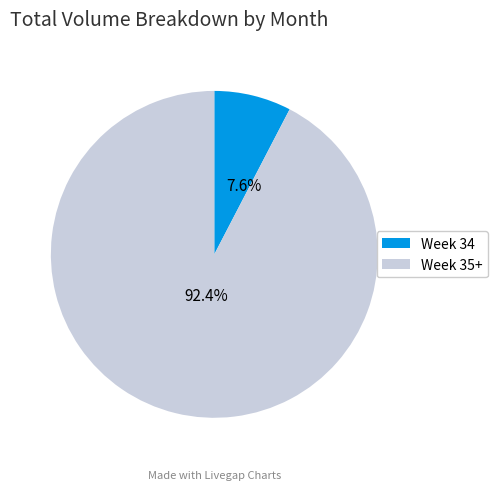

How many segments does this pie chart have?

2